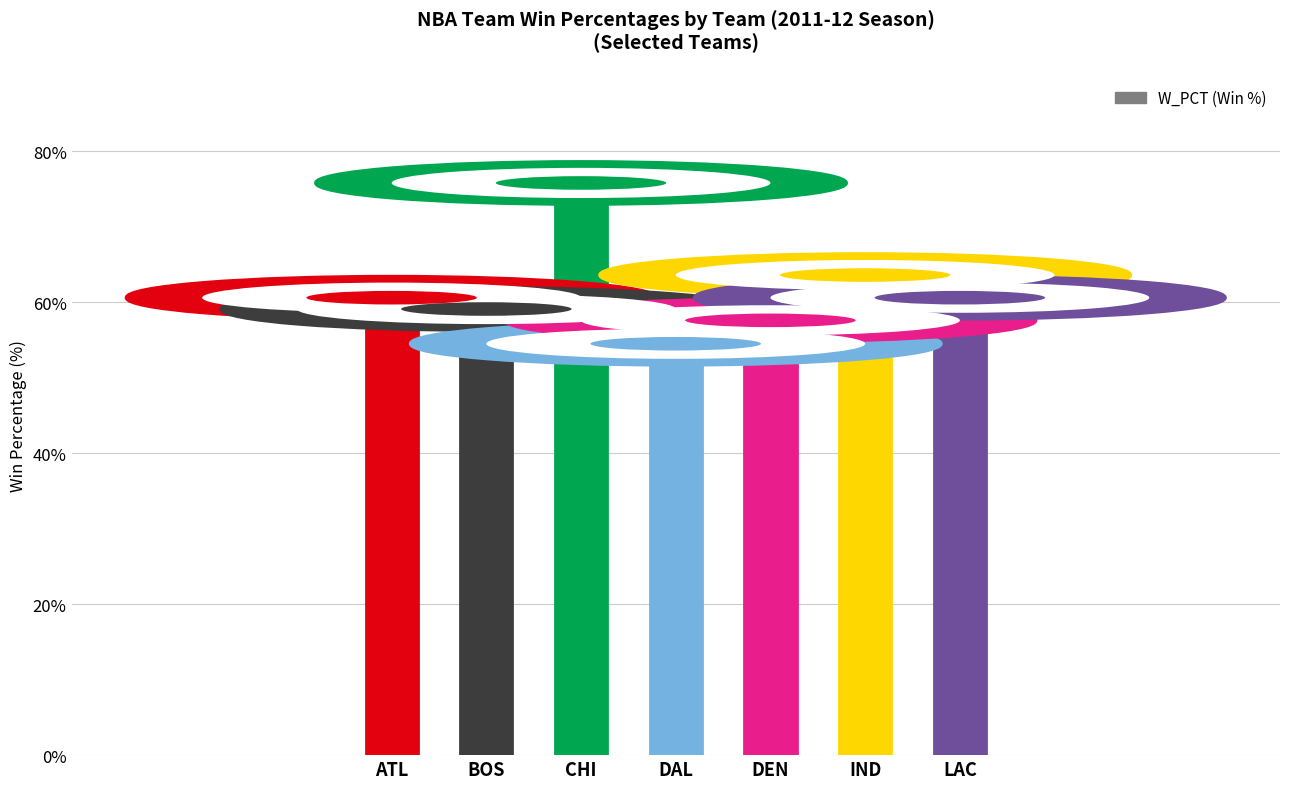

What is the difference between the second highest and minimum values?

9.1